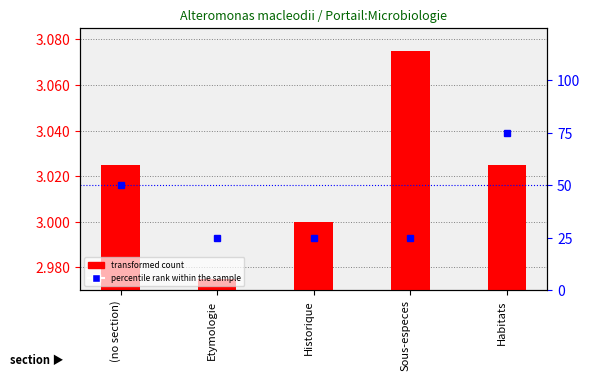

How many categories are shown in the chart?

5